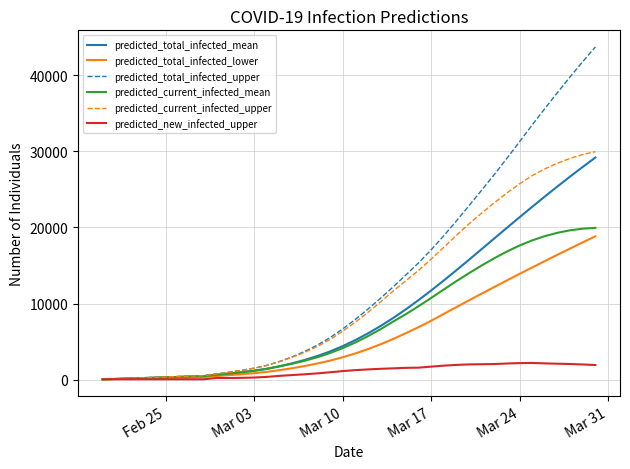

Which series has the widest spread of values?

predicted_total_infected_upper